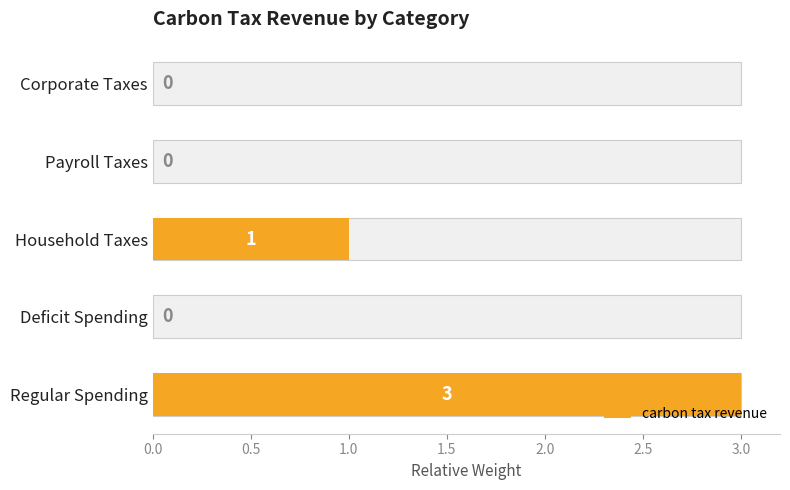

Read the value at Household Taxes.

1